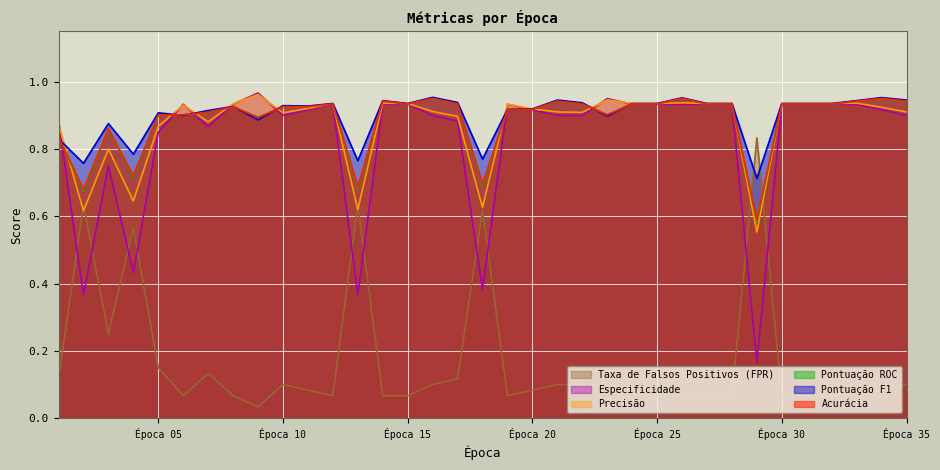

How many lines are shown in the chart?

6